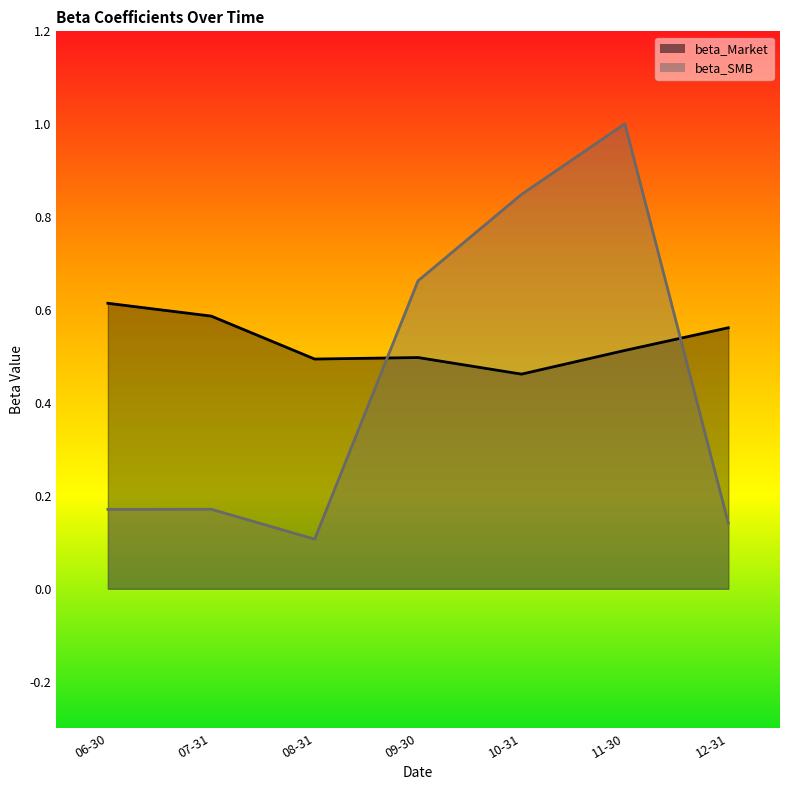

What is the average value of the beta_SMB series?

0.4